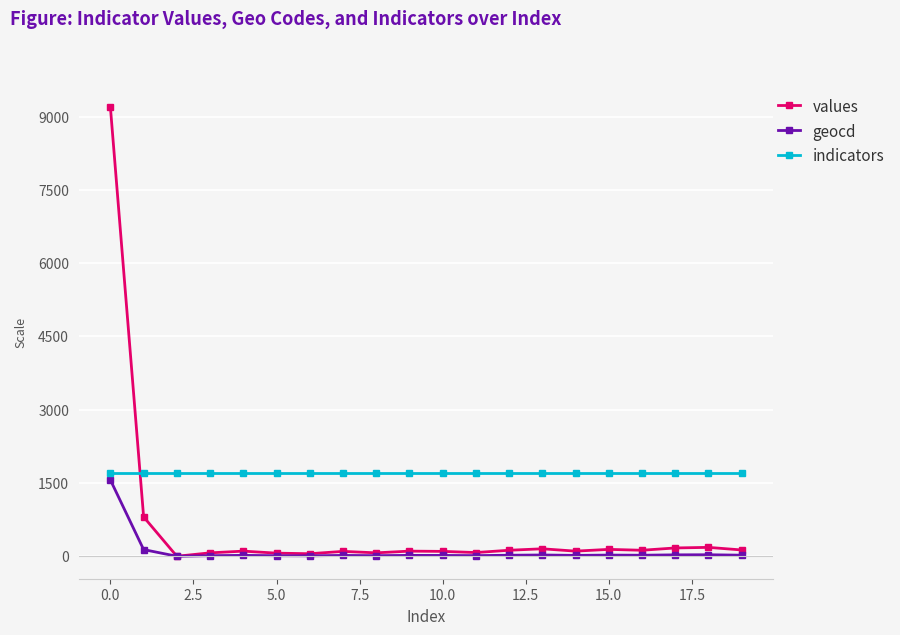

Rank the series by their average value, from highest to lowest.

indicators, values, geocd